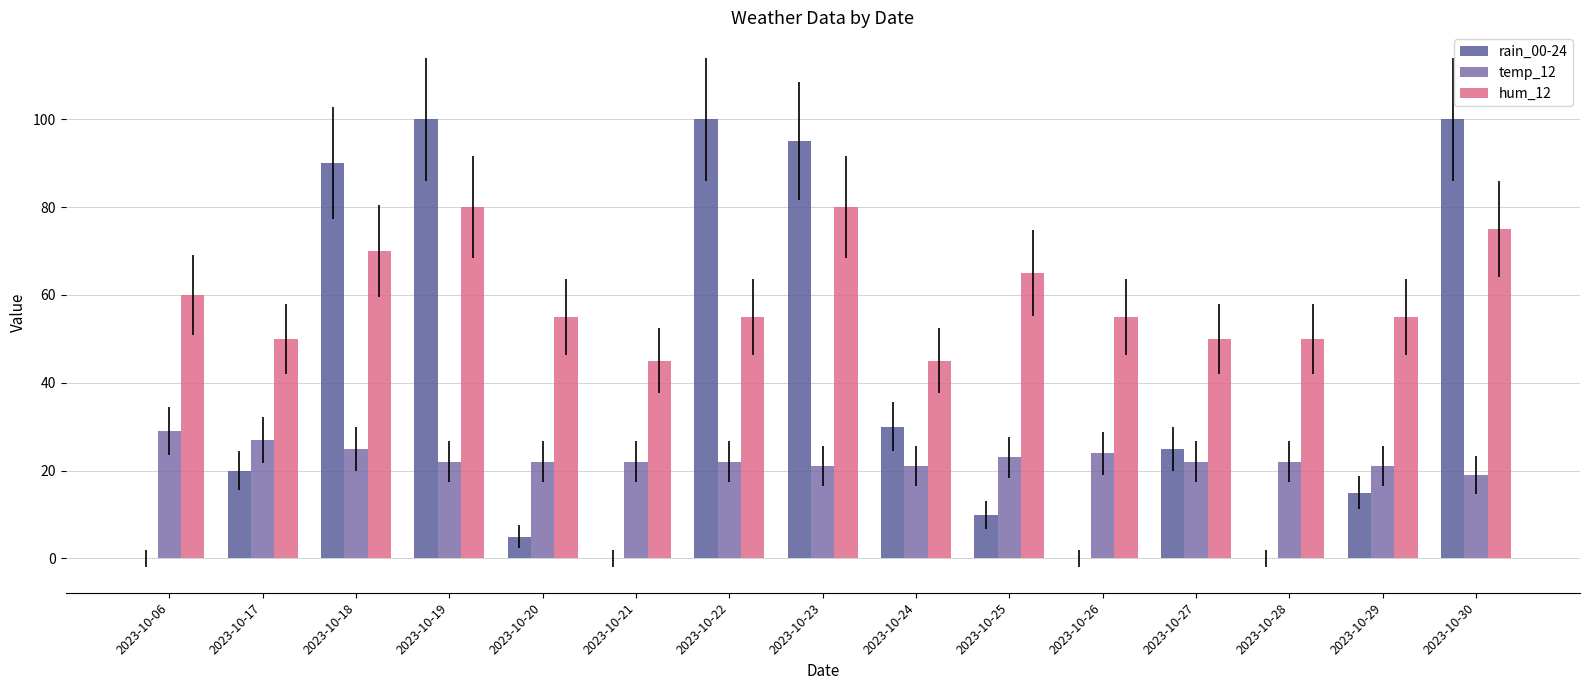

What is the spread (max minus min) of values at 2023-10-23?

74